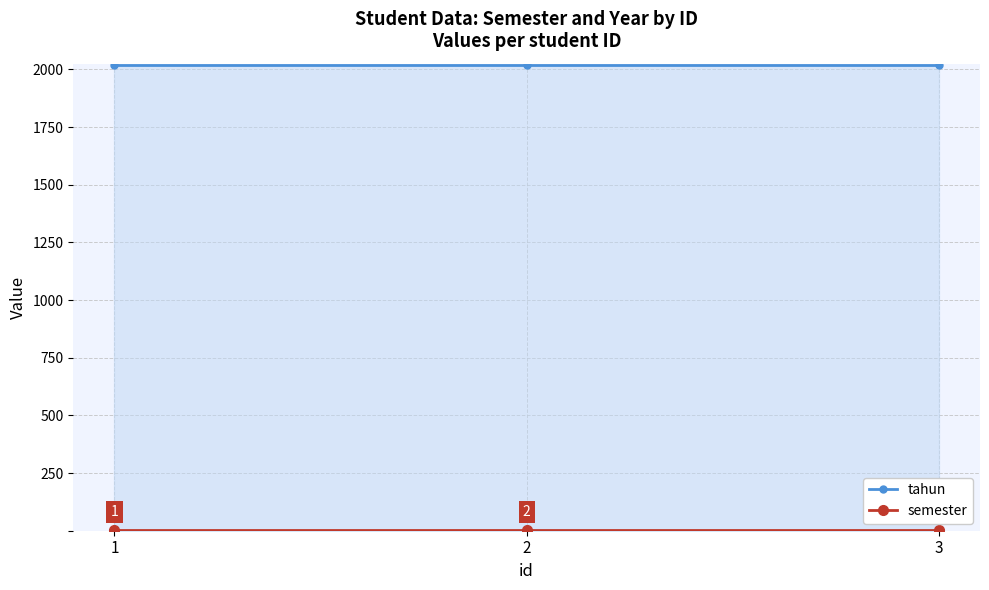

What value does the tahun series have at 2?

2021